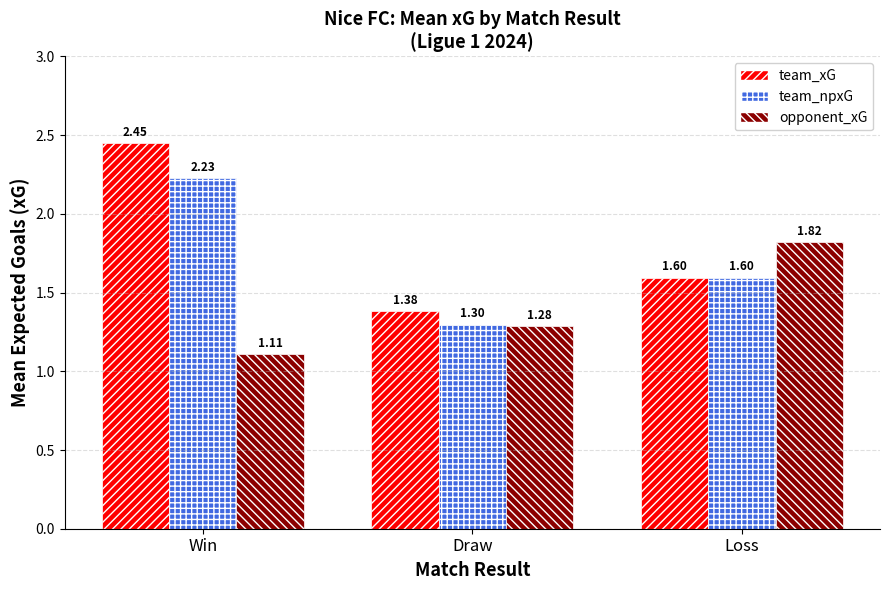

Is the value of opponent_xG at Draw greater than the value of team_xG at Win?

No